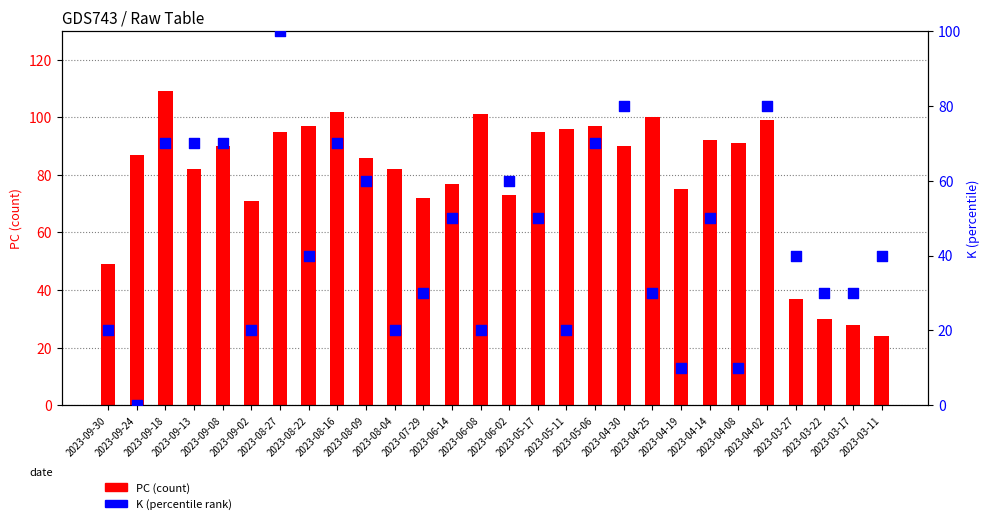

Which series has the largest Y range (max minus min)?

K (norm %)